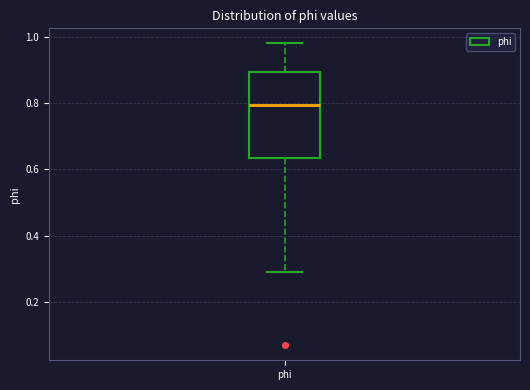

Transcribe this box plot: give where the median line is, the range the box spans, and where the two whiskers end, as read against the y-axis. The values are not printed on the chart, so give them approximately, as read against the axis.

median 0.80, box 0.64 to 0.90, whiskers 0.28 to 0.98